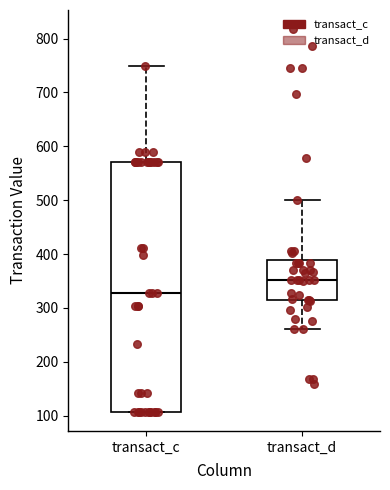

Reading left to right, read every box against the y-axis: the position of its median line, the range the box covers, and the ends of its whiskers. The values are not printed on the chart, so give them approximately, as read against the axis.

transact_c: median 330, box 110 to 570, whiskers 110 to 750
transact_d: median 350, box 310 to 390, whiskers 260 to 500